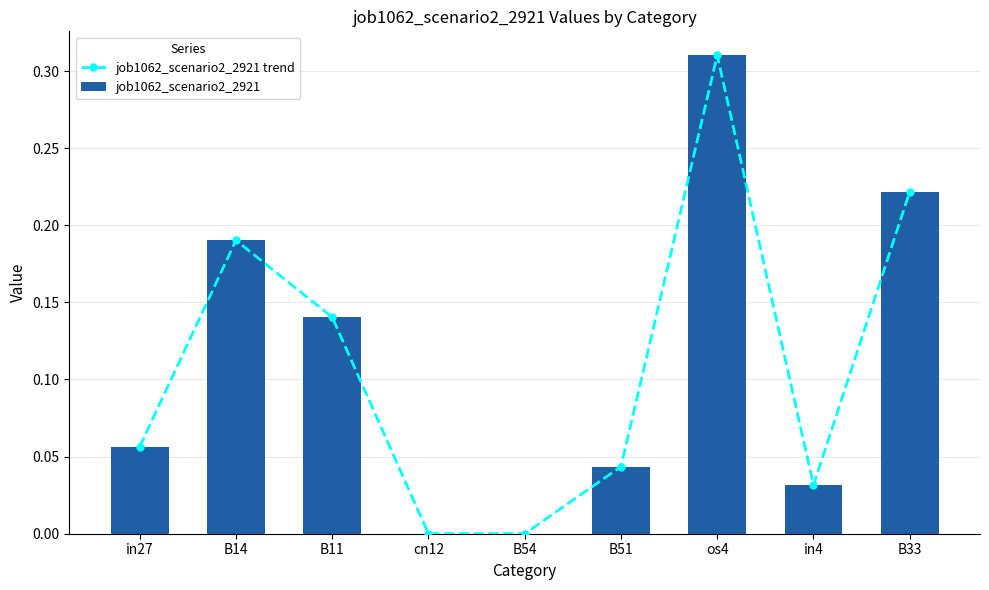

The job1062_scenario2_2921 series shows 0.1 at in27. True or false?

True